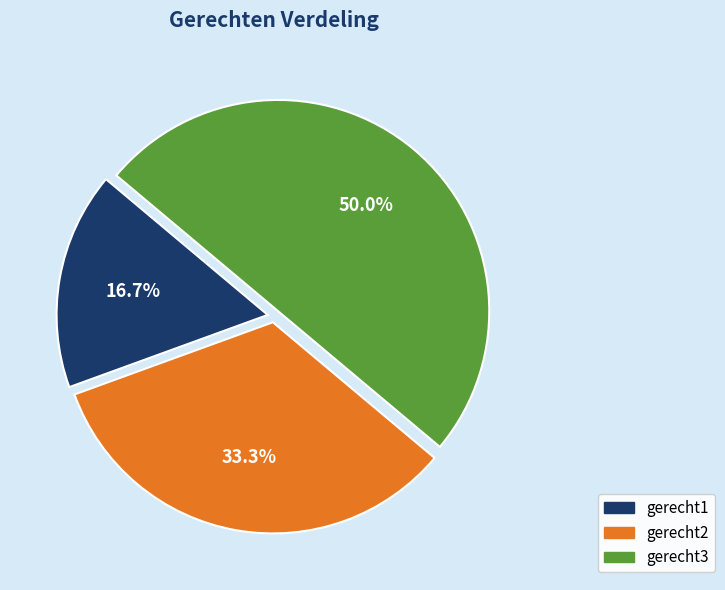

Does gerecht1 account for over 50% of the chart?

No